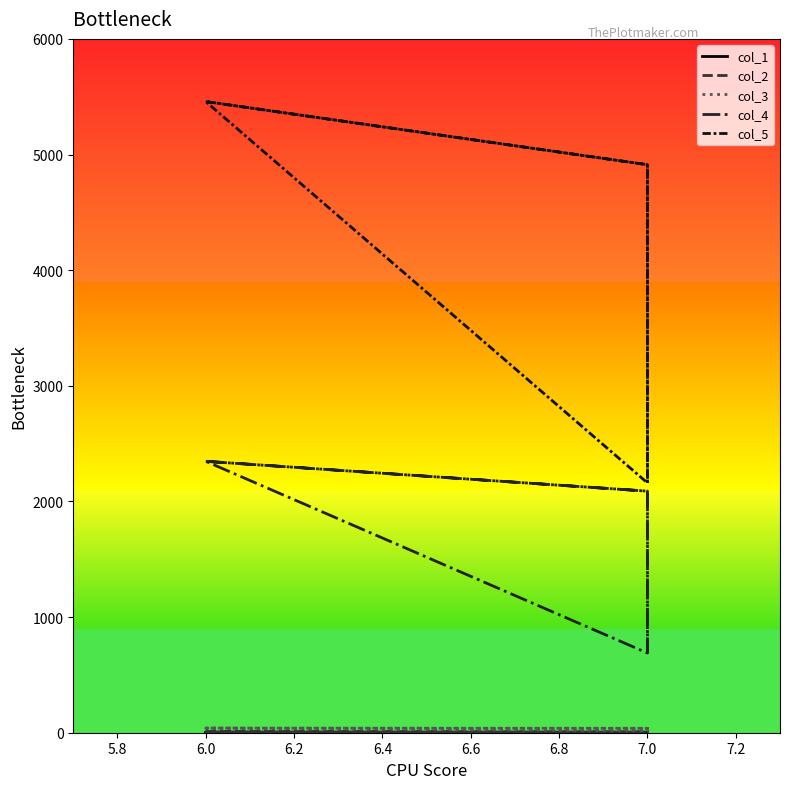

What is the difference between the second highest and minimum values in the col_2 series?

4